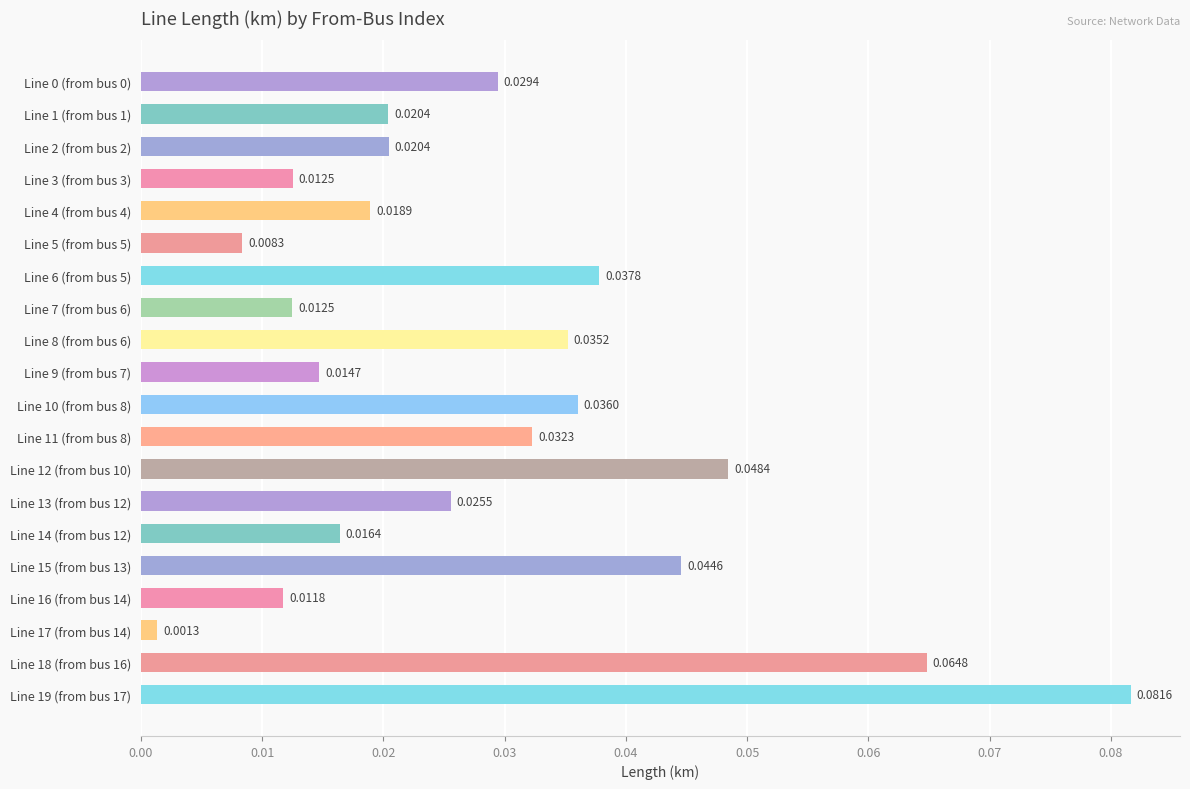

What is the sum of all values?

0.6